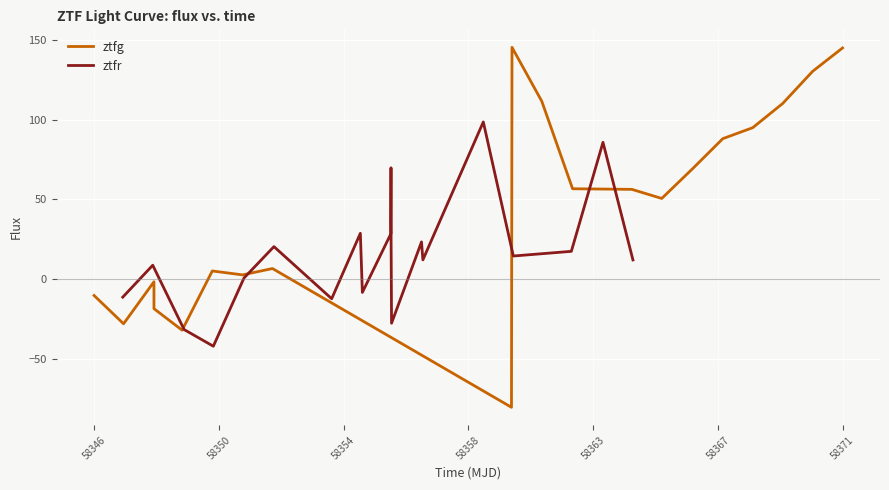

What is the difference between the maximum and second lowest values in the ztfg series?

177.7